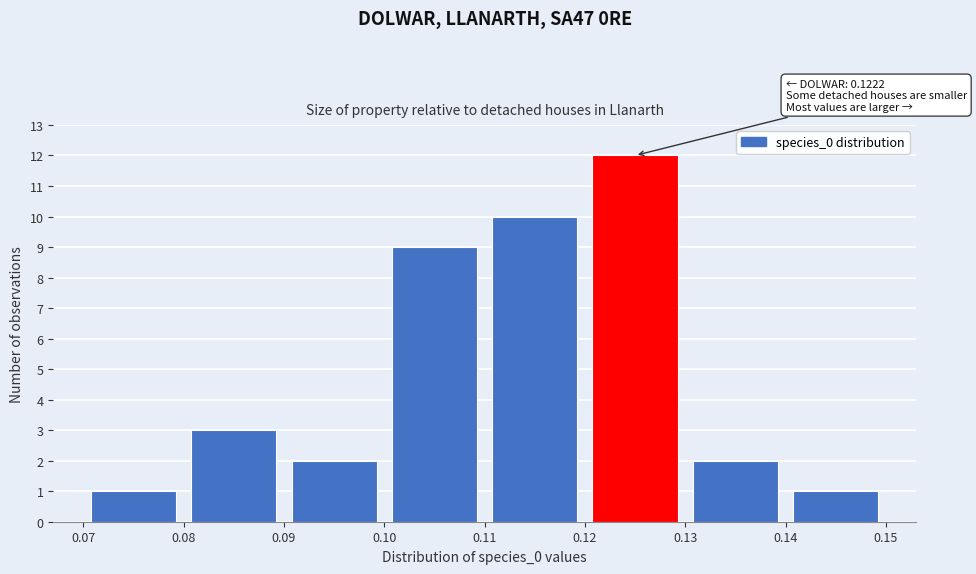

Which range on the x-axis has the tallest bar?

0.12 to 0.13